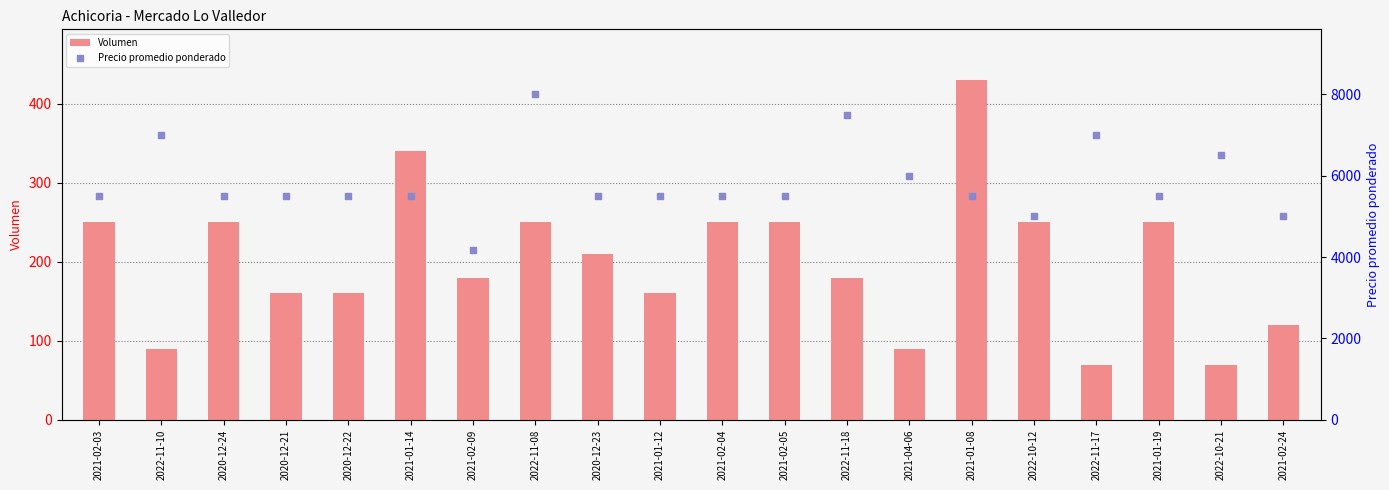

What are all the series names shown in the legend?

Volumen, Precio promedio ponderado